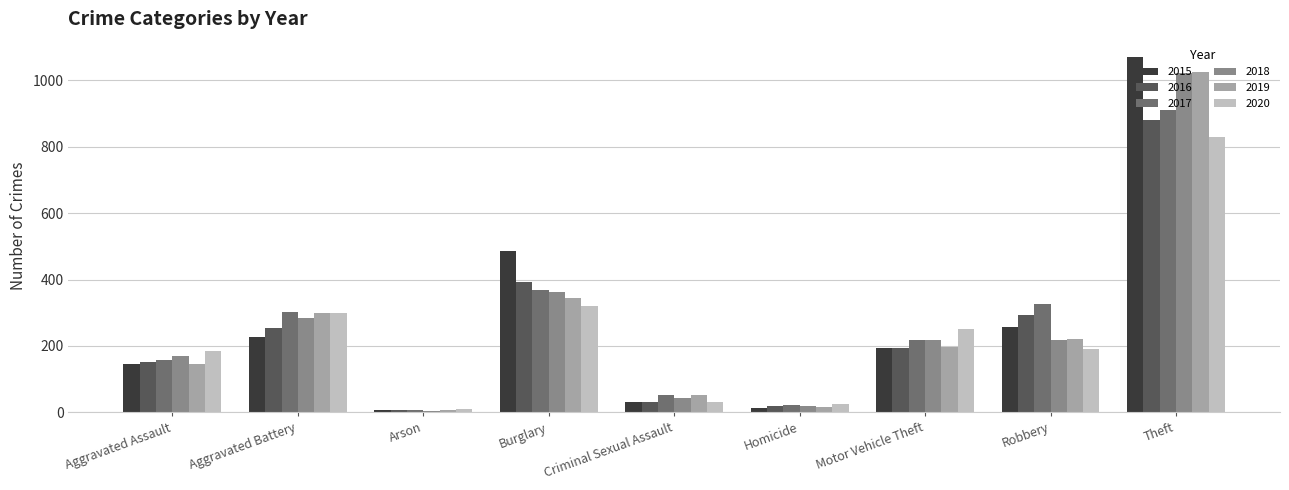

What is the total value across all series at Theft?

5736